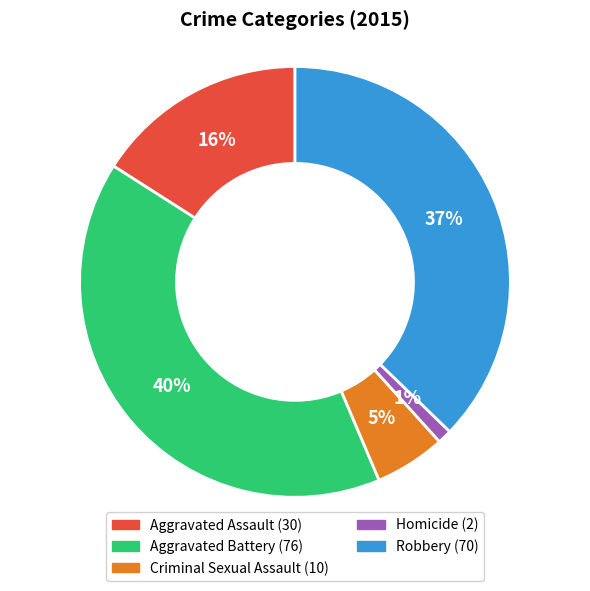

What is the largest slice in the pie chart?

Aggravated Battery